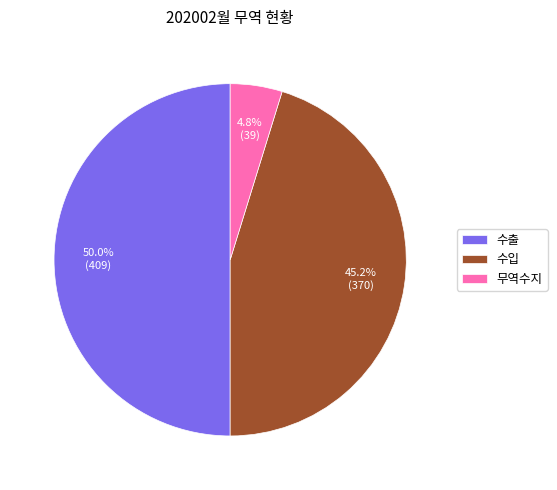

Approximately how many times larger is the value at 수출 compared to 수입?

1.1